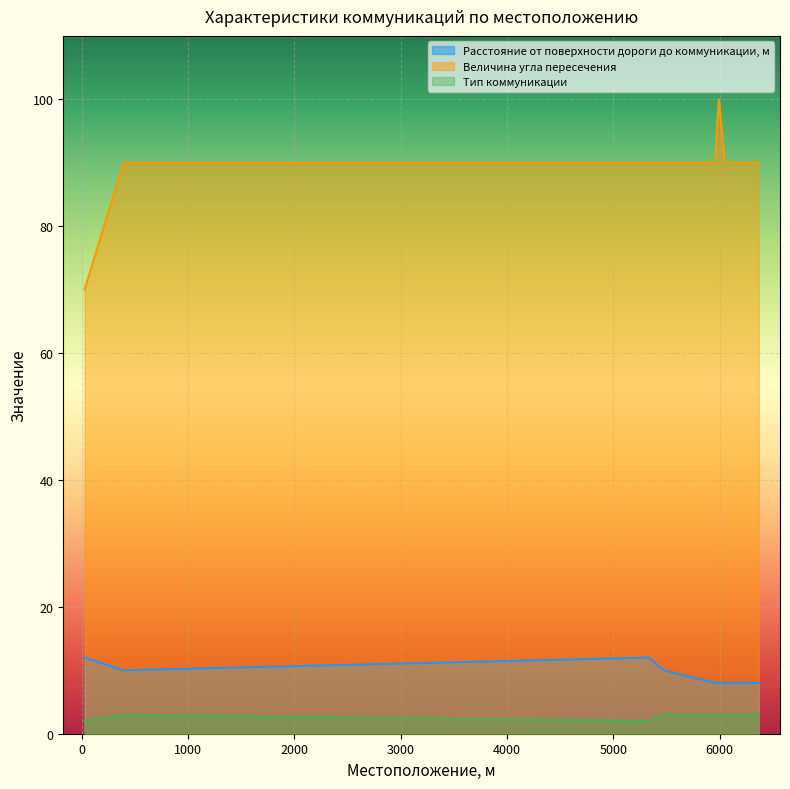

What is the total value across all series at 6049?

101